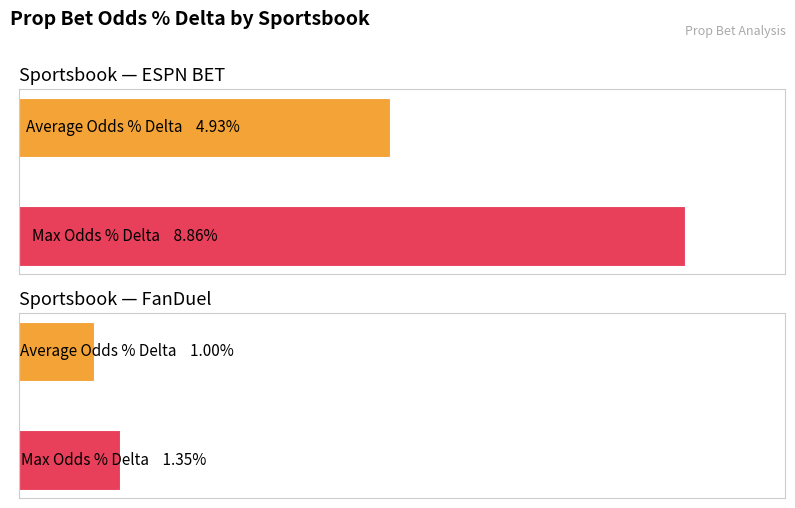

At which label does Max Odds % Delta reach its peak?

ESPN BET